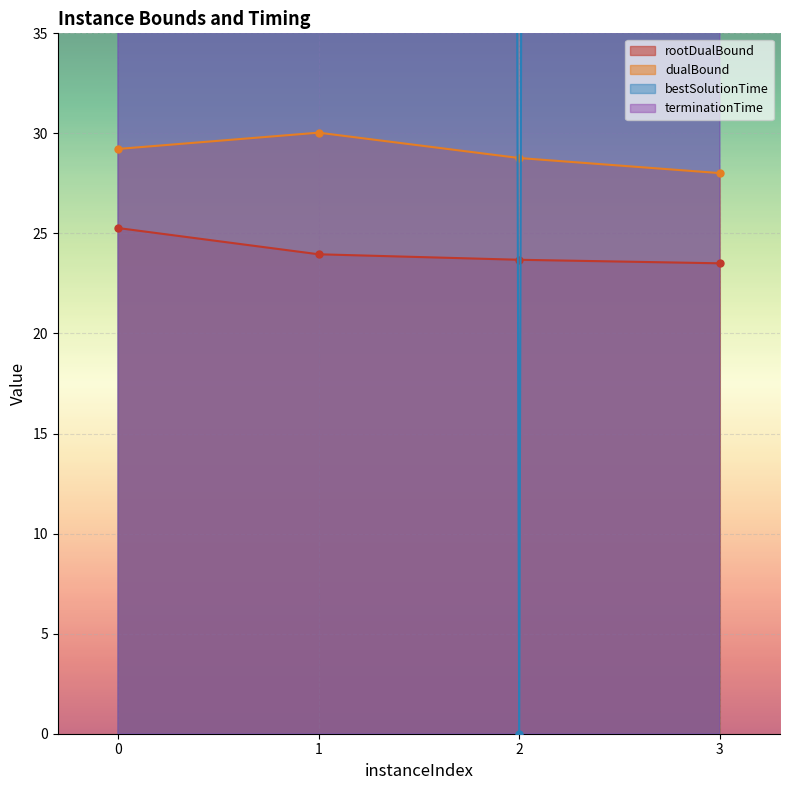

Reading left to right, list all the values displayed in this chart.

rootDualBound: 25.3	24.0	23.7	23.5
dualBound: 29.2	30.0	28.8	28.0
bestSolutionTime: 3600.0	3600.0	0.0	3600.0
terminationTime: 3600.0	3600.0	3600.0	3600.0